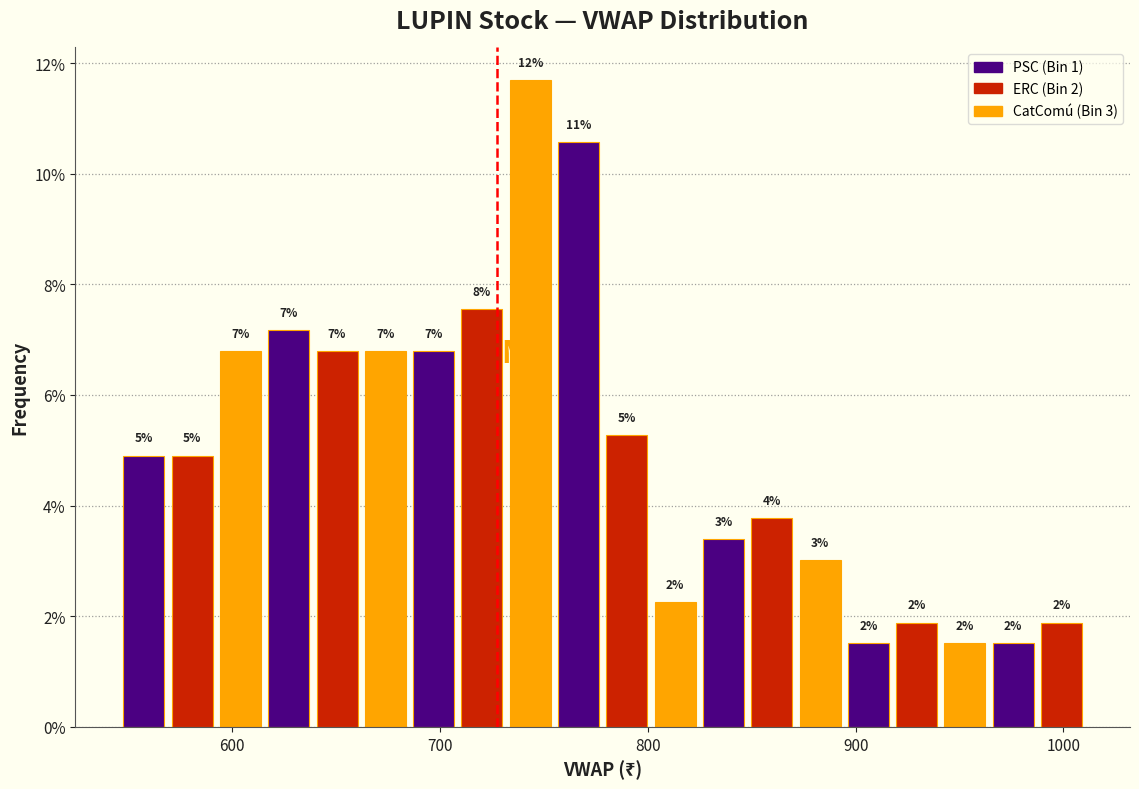

Around what value on the x-axis is the tallest bar? Give the approximate position of its centre, as read against the axis.

740